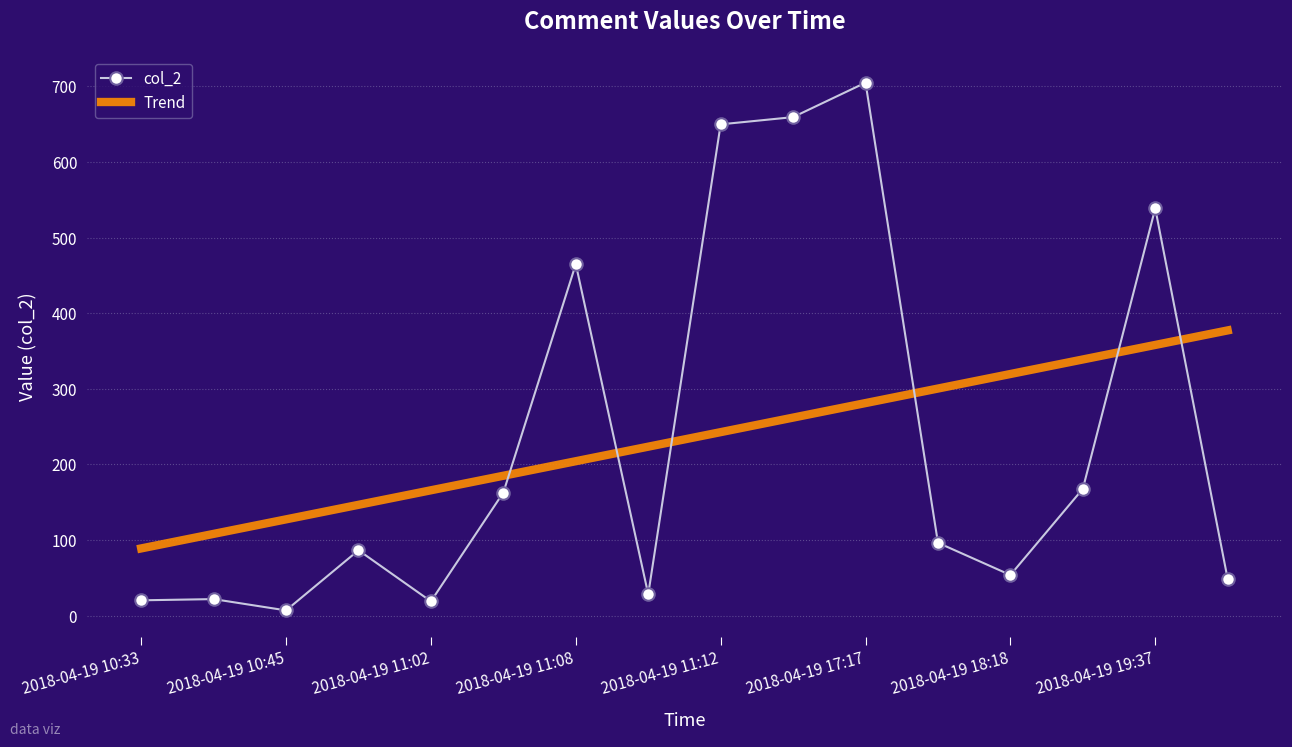

What is the lowest value of the Trend series?

89.0